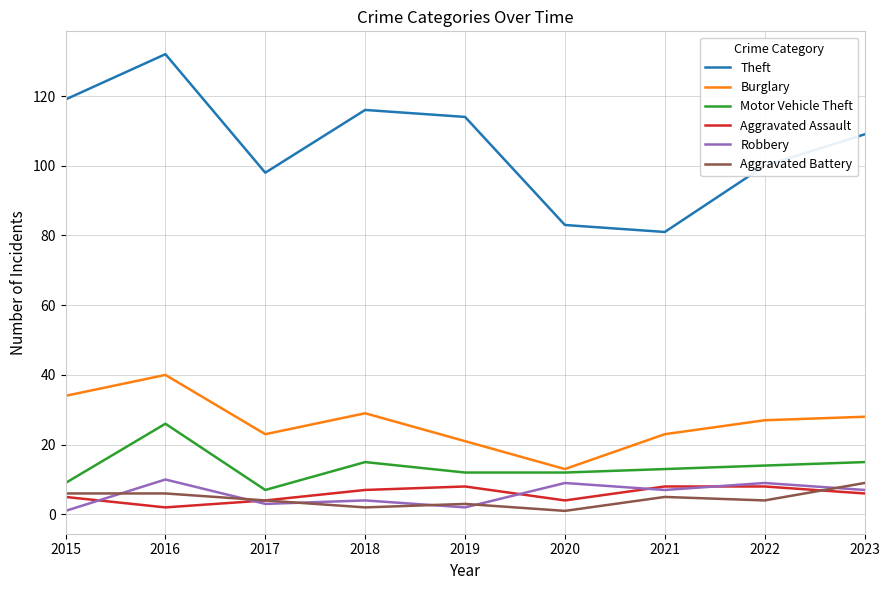

Between 2019 and 2020, which series saw the biggest shift?

Theft